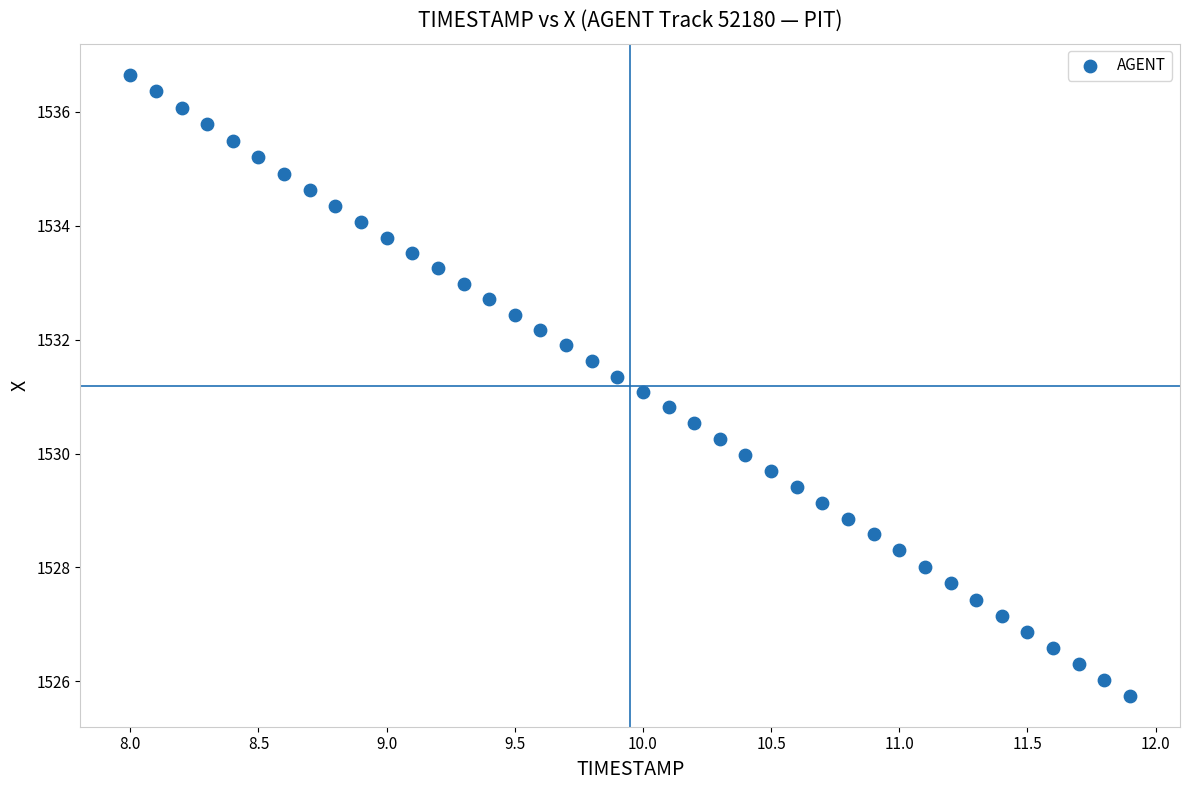

What is the range of X values (max minus min)?

3.9